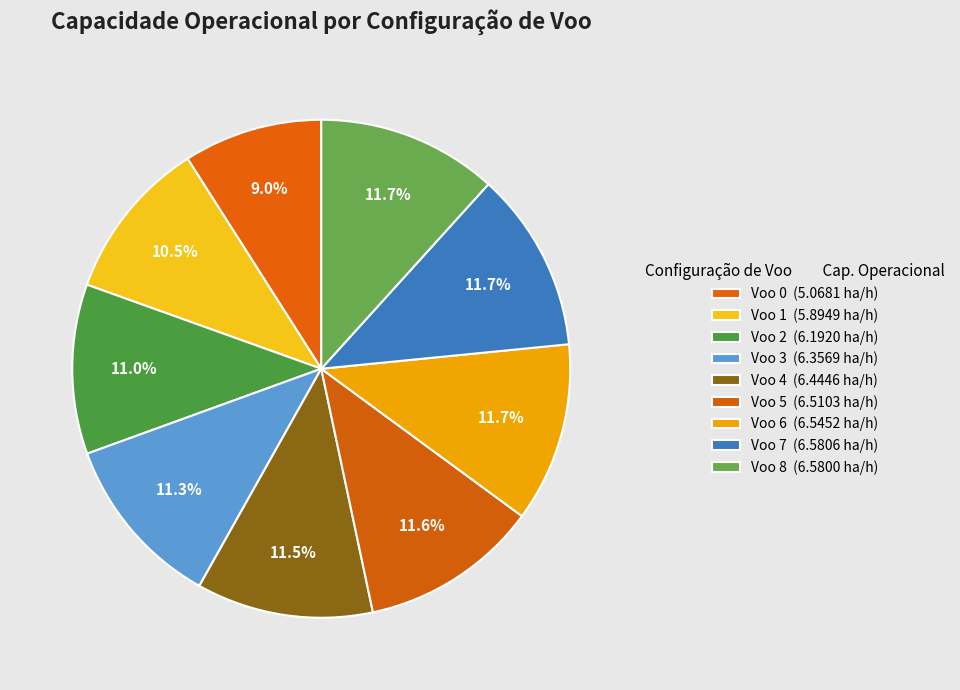

True or false: Voo 0 accounts for 9% of the total.

True